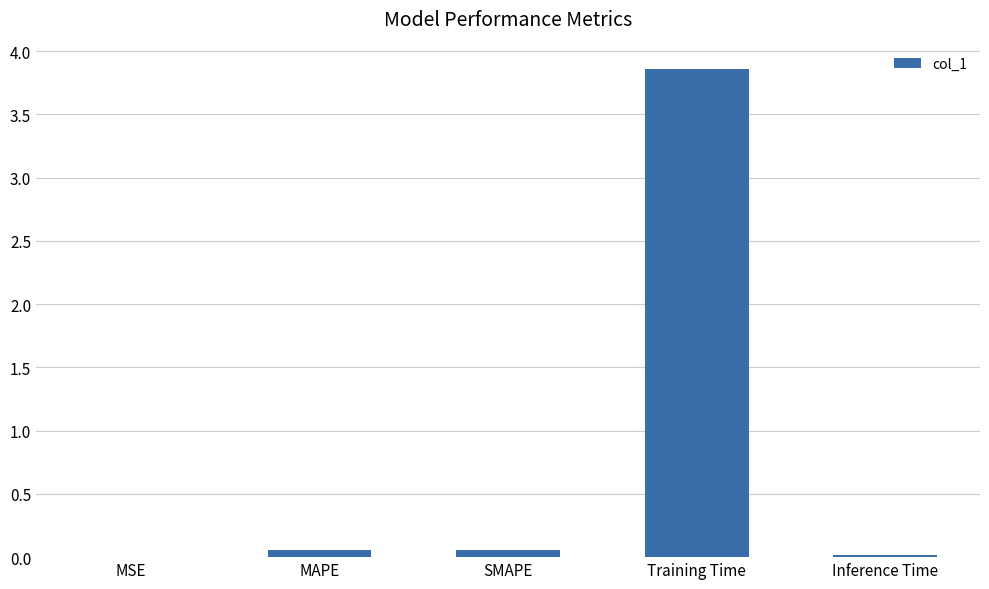

Between MAPE and Training Time, which is larger?

Training Time